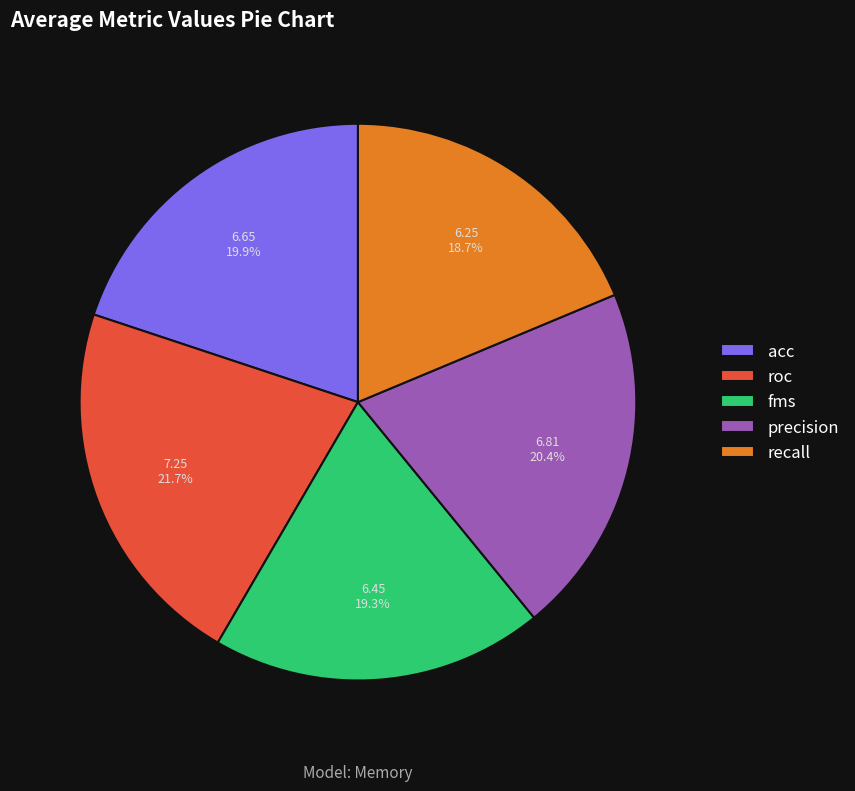

Does any single category account for the majority?

No